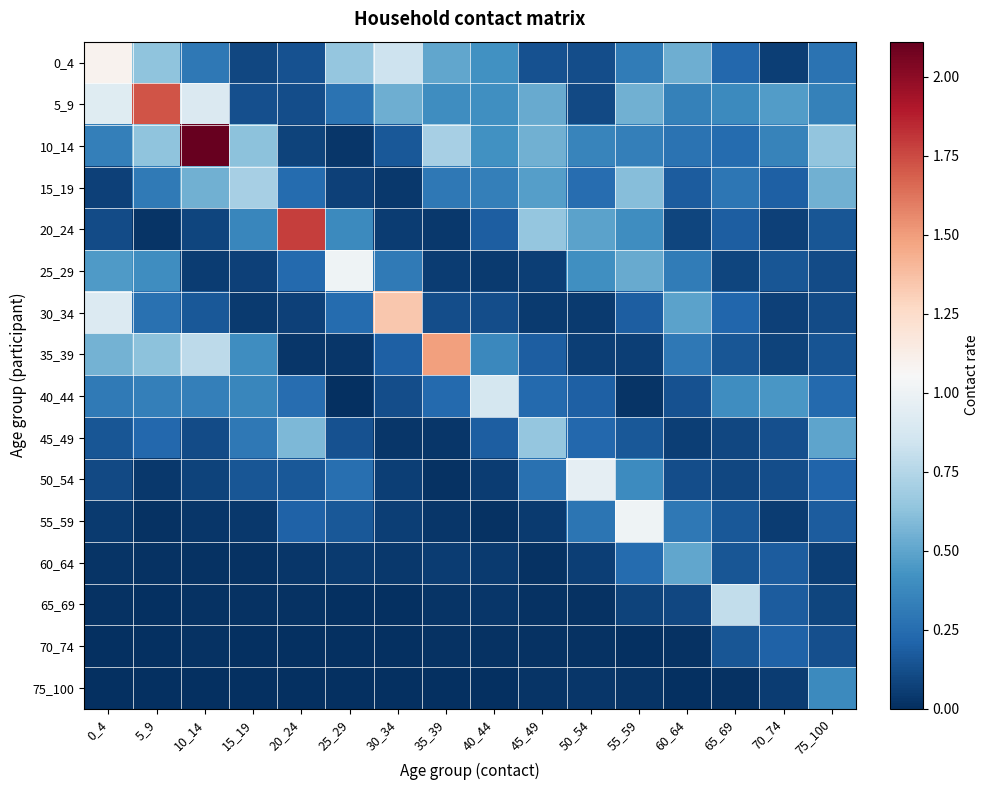

Which category has the lowest value across all series?

25_29